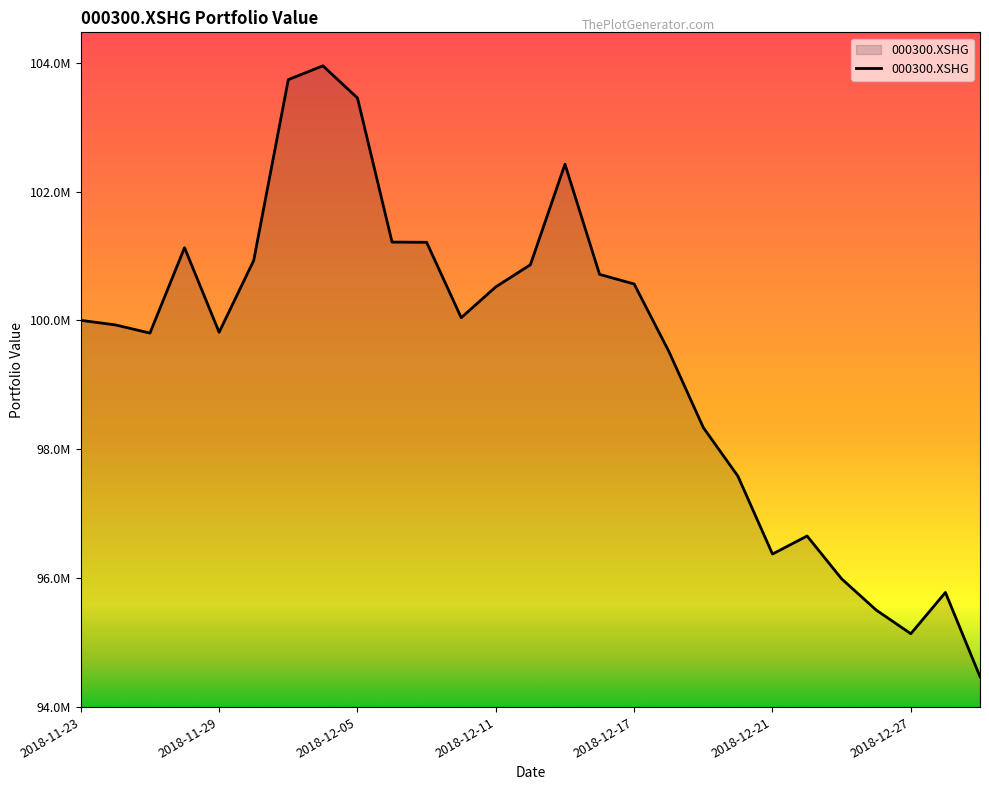

Does the chart display data point markers on the line(s)?

No